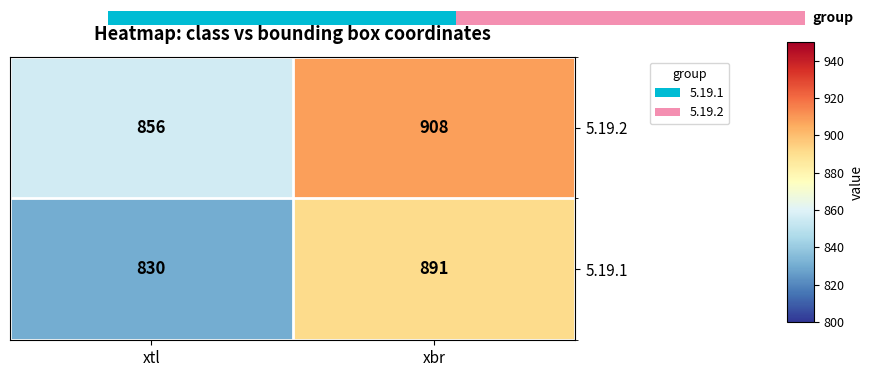

Which category has the highest value in the 5.19.1 series?

xbr